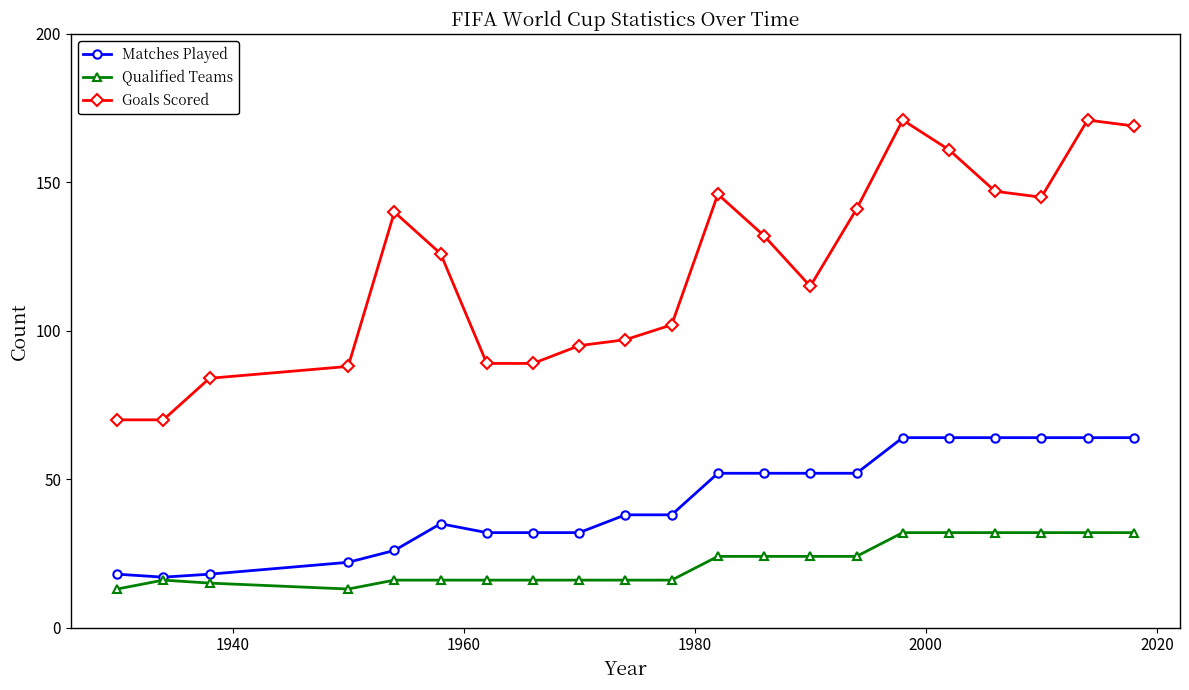

How many distinct data groups are displayed?

3